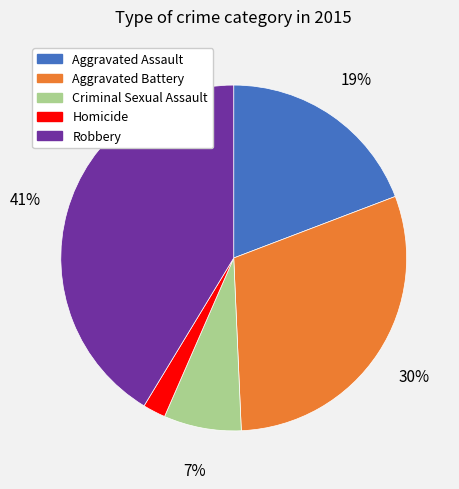

To the nearest percent, what is the average slice percentage?

20%